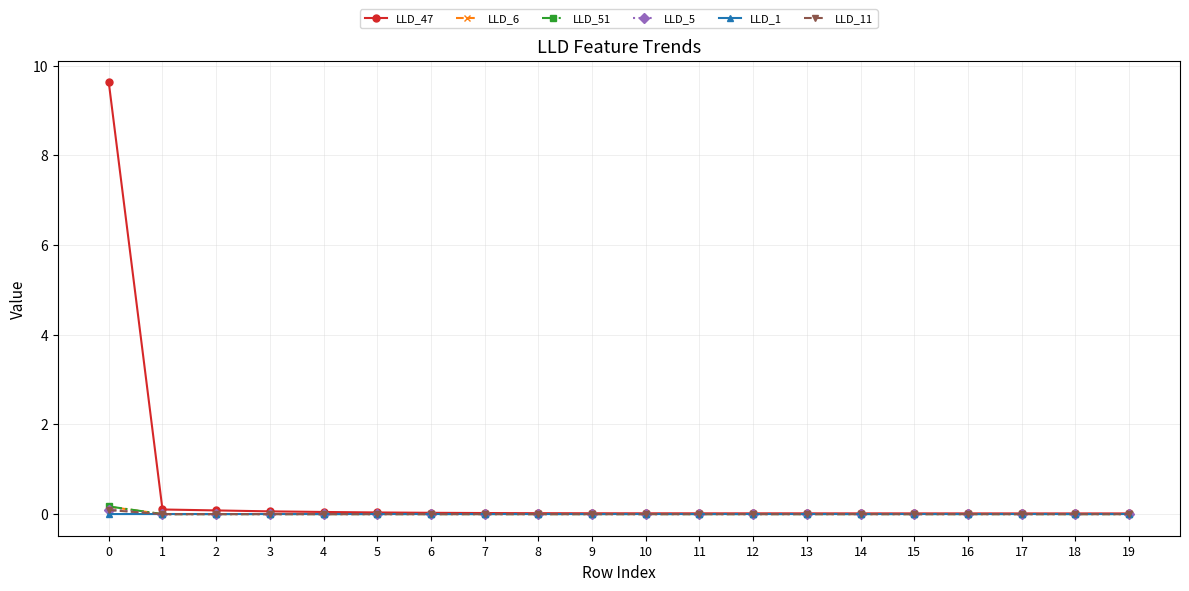

After their last crossing, which series has the higher values: LLD_11 or LLD_1?

LLD_1